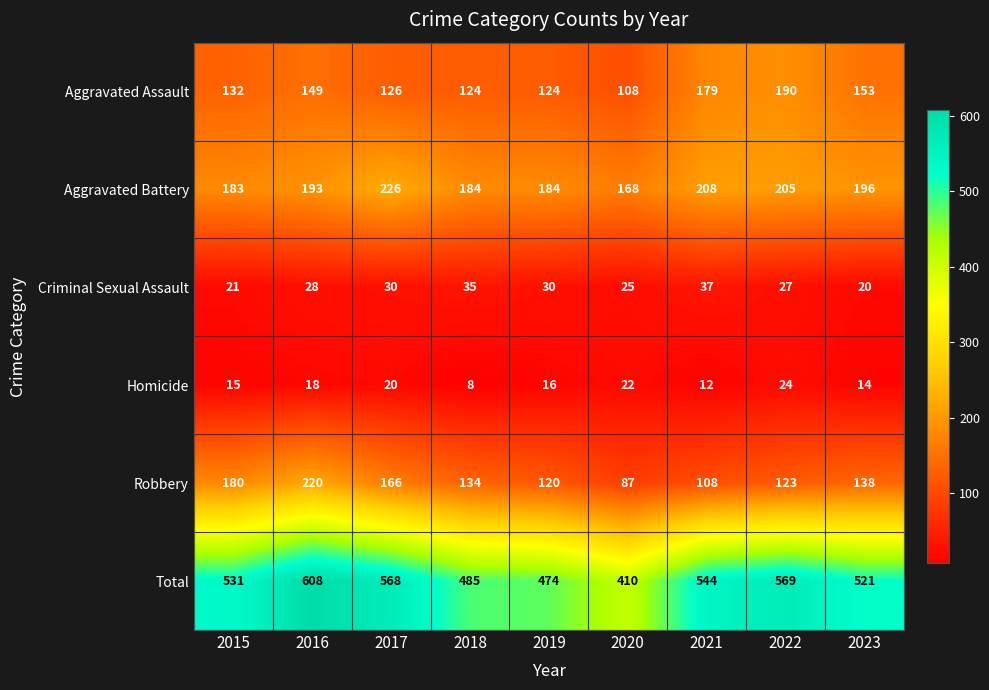

The value of Total at 2023 is 872. True or false?

False